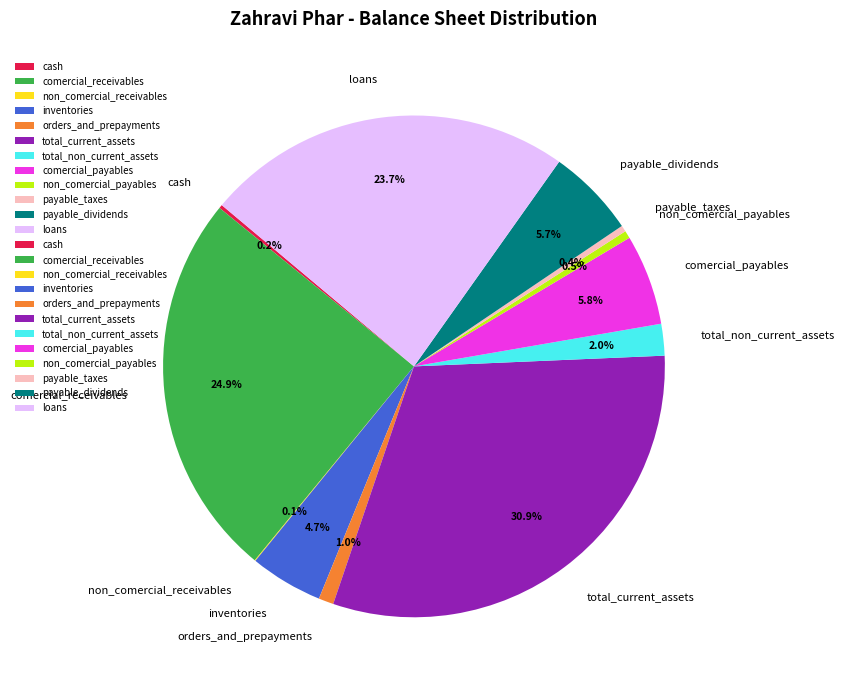

Do comercial_receivables and payable_taxes together represent more than half of the pie?

No